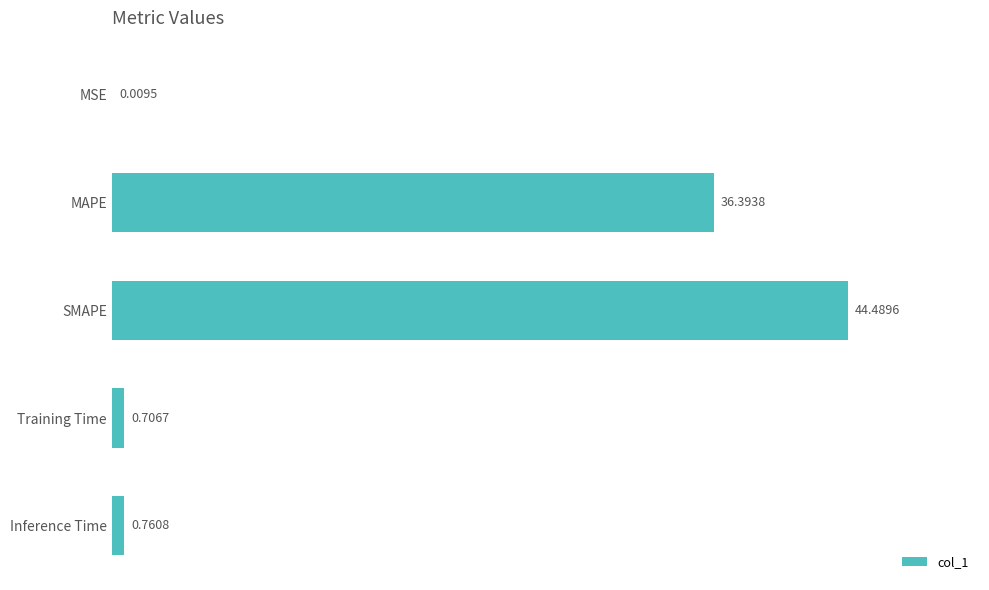

What is the maximum value shown in the chart?

44.5